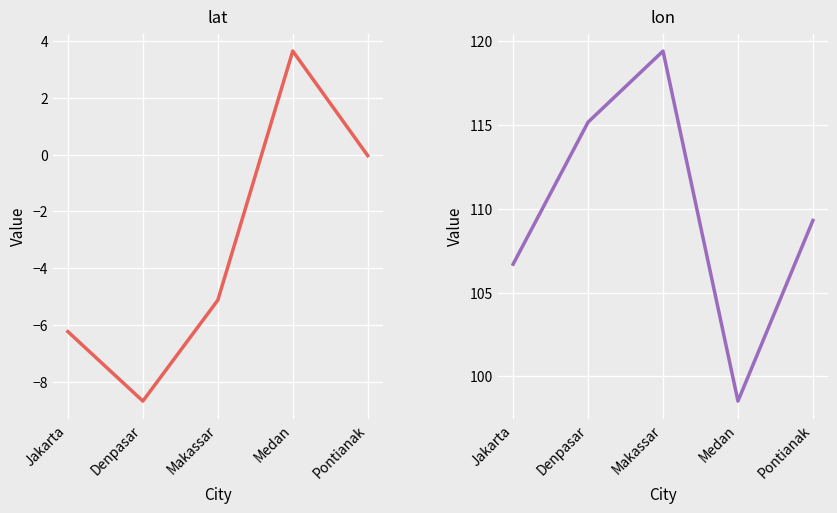

True or false: lon and lat intersect in this chart.

False